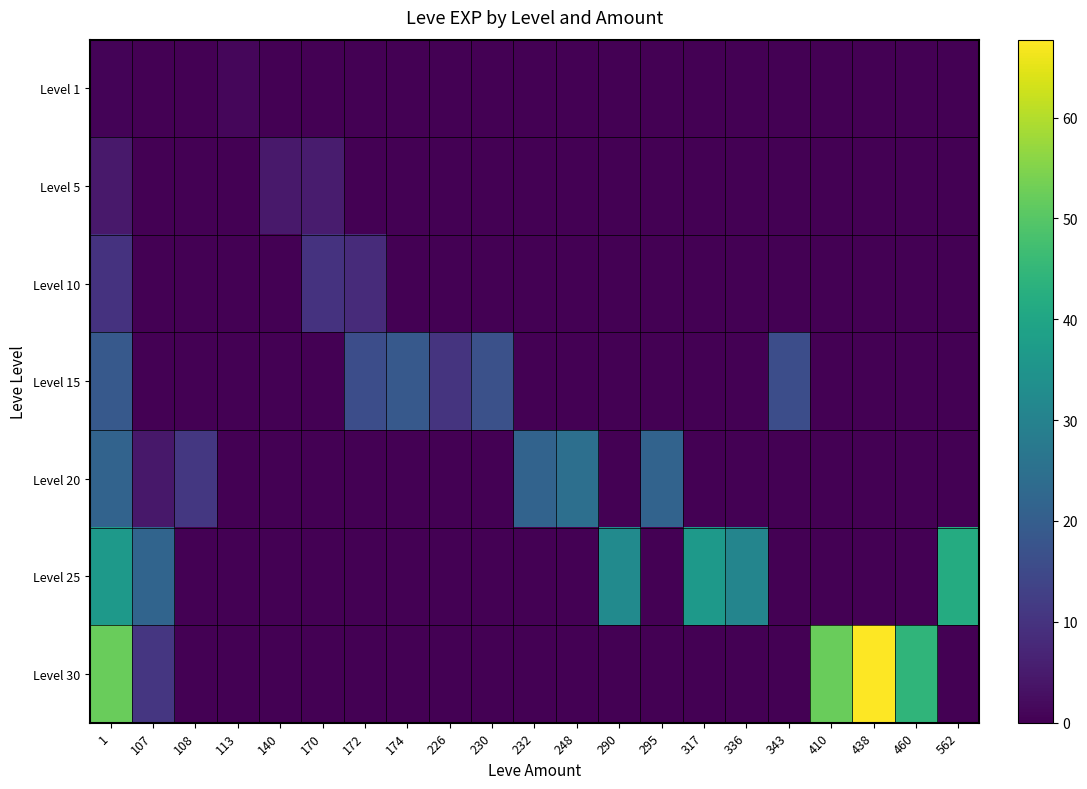

Between 108 and 317, which series saw the biggest shift?

Level 25